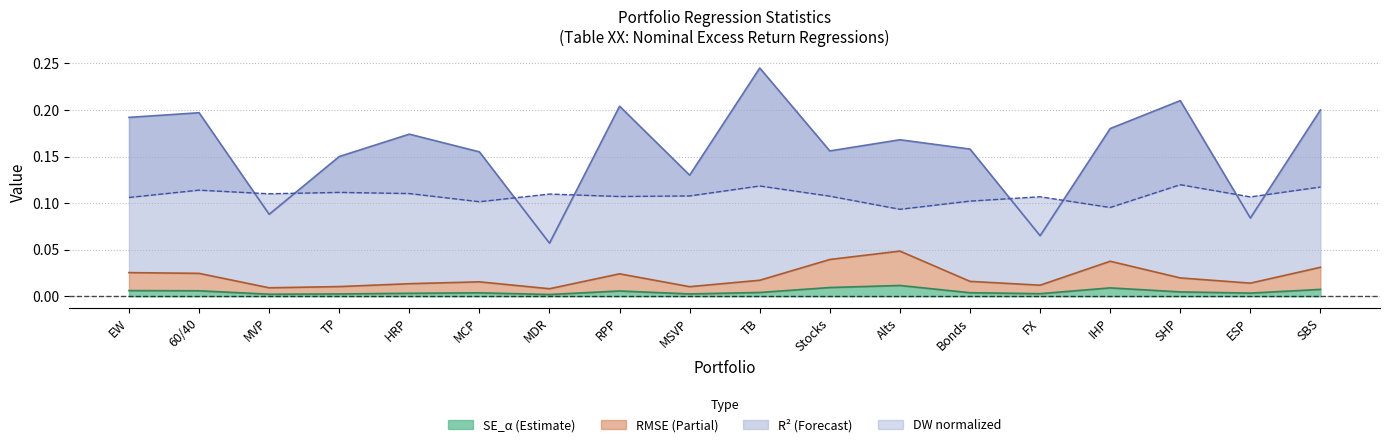

What is the label of the 7th point from the right?

Alts